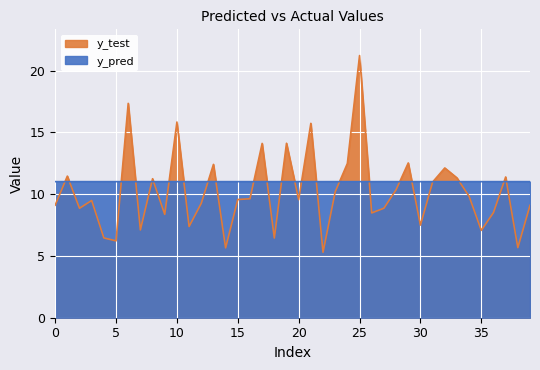

Between which two adjacent categories do y_test and y_pred first intersect?

0 and 1